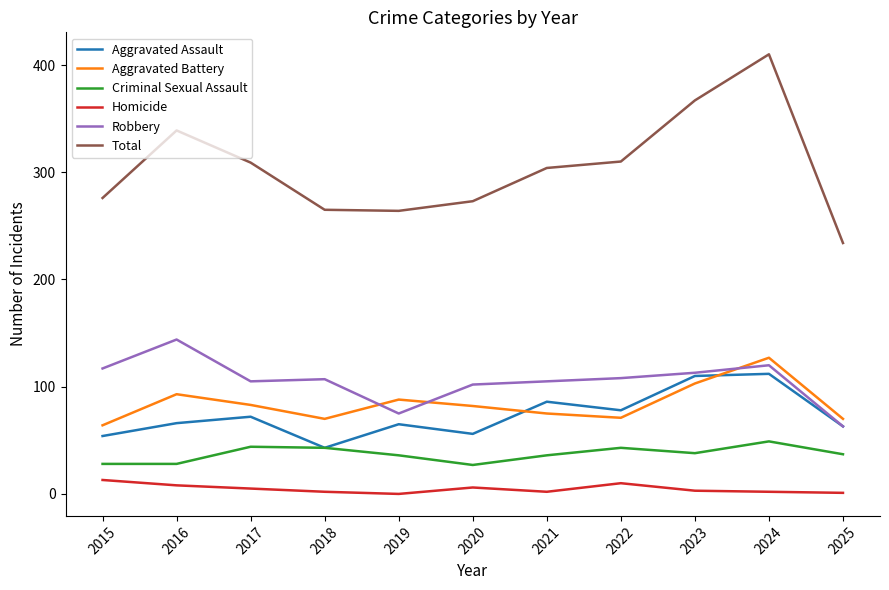

How many distinct data groups are displayed?

6